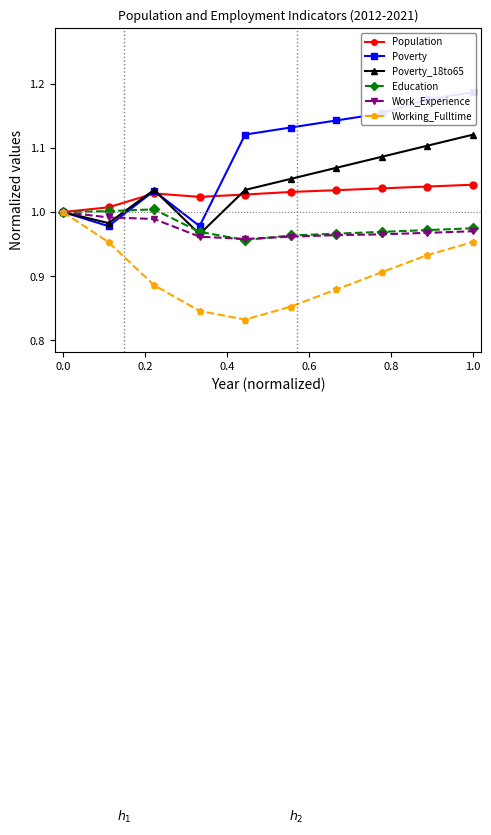

How many interior local valleys does the Working_Fulltime series have?

1